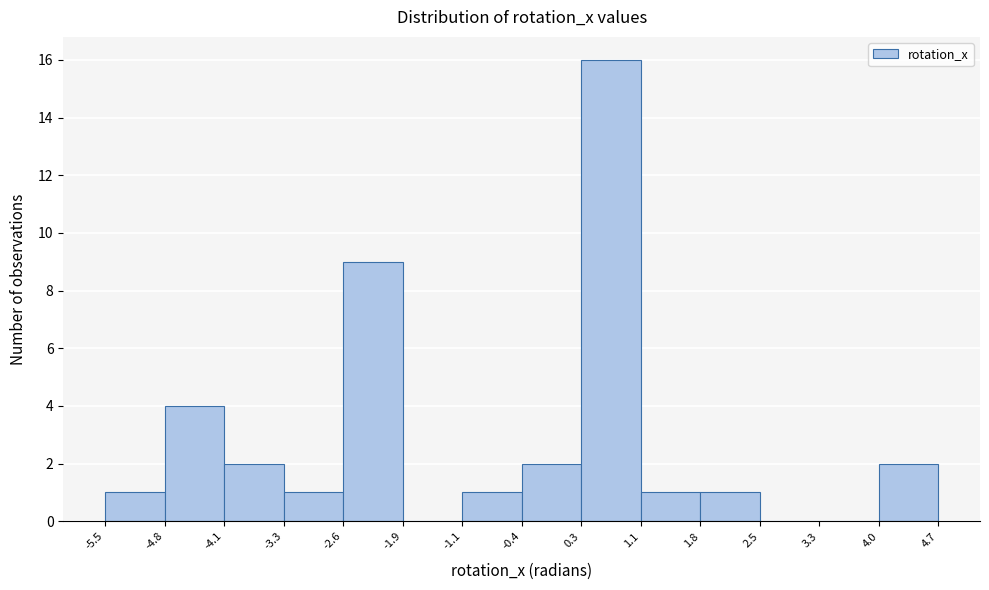

What is the height of the bar covering 1.8 to 2.5 on the x-axis? The values are not printed on the chart, so give them approximately, as read against the axis.

1